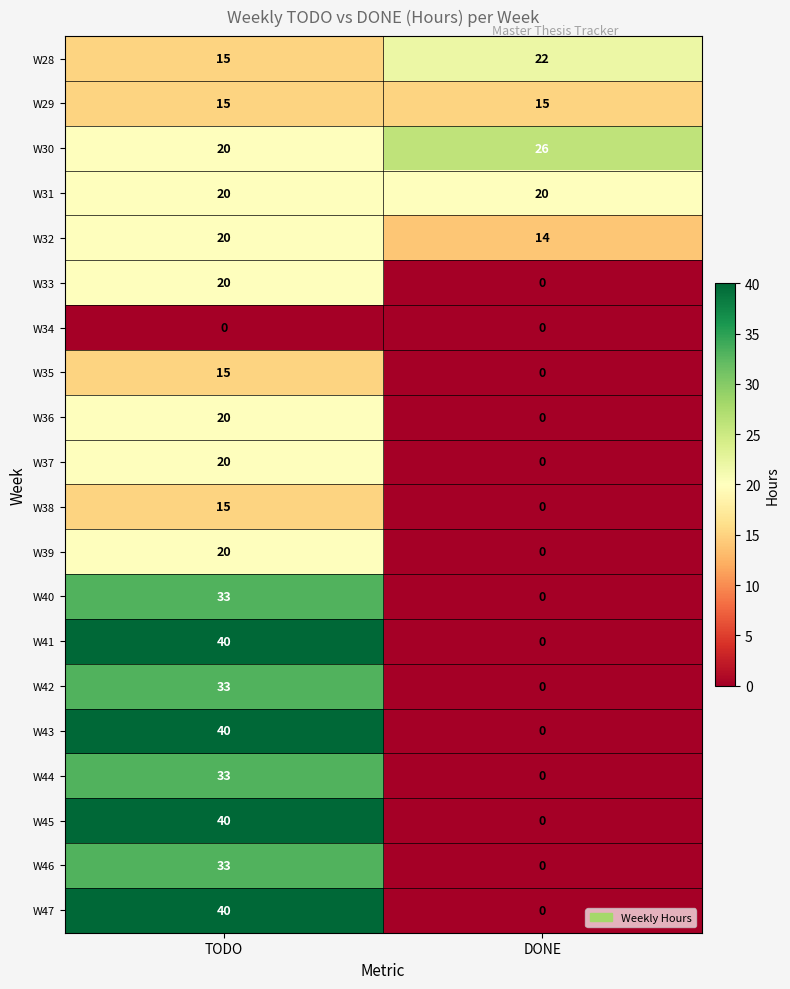

True or false: W29 has a value of 26 at TODO.

False